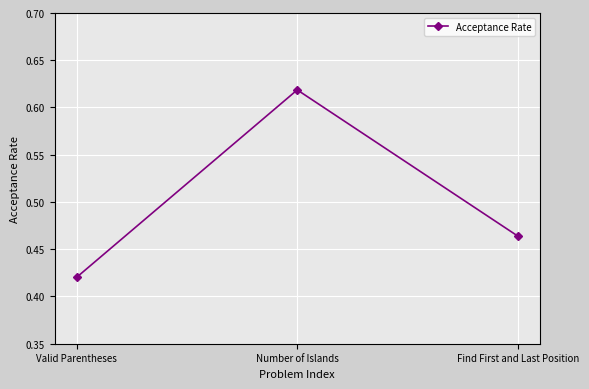

True or false: the data shows 0.2 at Valid Parentheses.

False